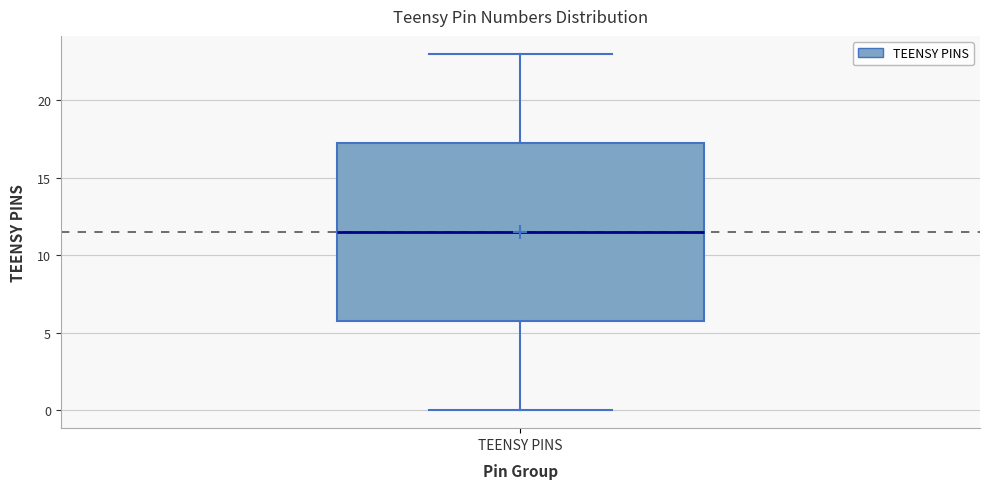

Read this box plot against the y-axis: the position of the median line, the range covered by the box, and the ends of both whiskers. The values are not printed on the chart, so give them approximately, as read against the axis.

median 11.5, box 6.0 to 17.5, whiskers 0.0 to 23.0